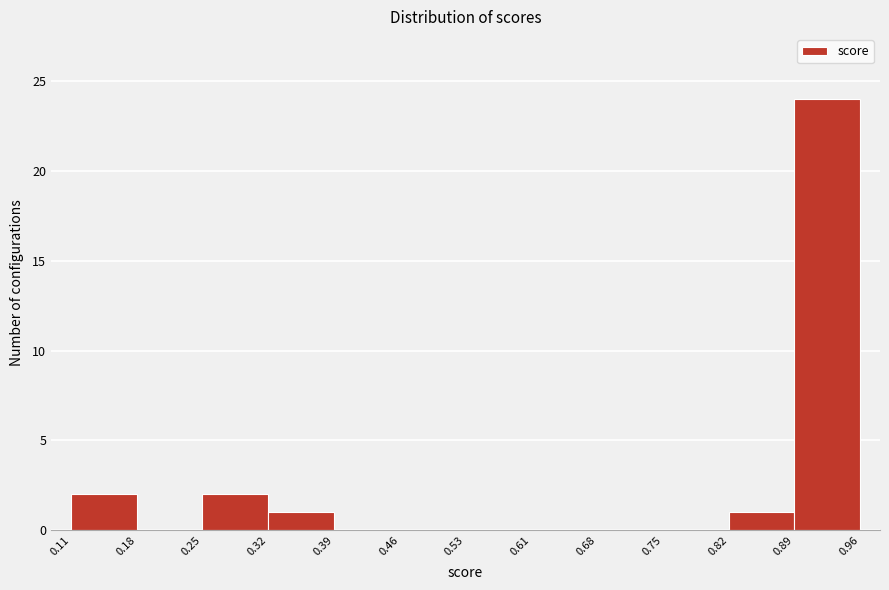

Reading left to right, list every bar in this chart as the range it spans on the x-axis followed by its height. The values are not printed on the chart, so give them approximately, as read against the axis.

0.11 to 0.18: 2
0.18 to 0.25: 0
0.25 to 0.32: 2
0.32 to 0.39: 1
0.39 to 0.46: 0
0.46 to 0.53: 0
0.53 to 0.61: 0
0.61 to 0.68: 0
0.68 to 0.75: 0
0.75 to 0.82: 0
0.82 to 0.89: 1
0.89 to 0.96: 24